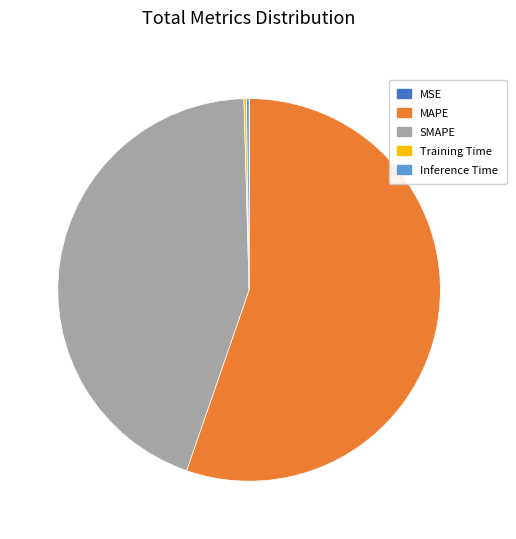

The SMAPE slice represents 44% of the pie. True or false?

True